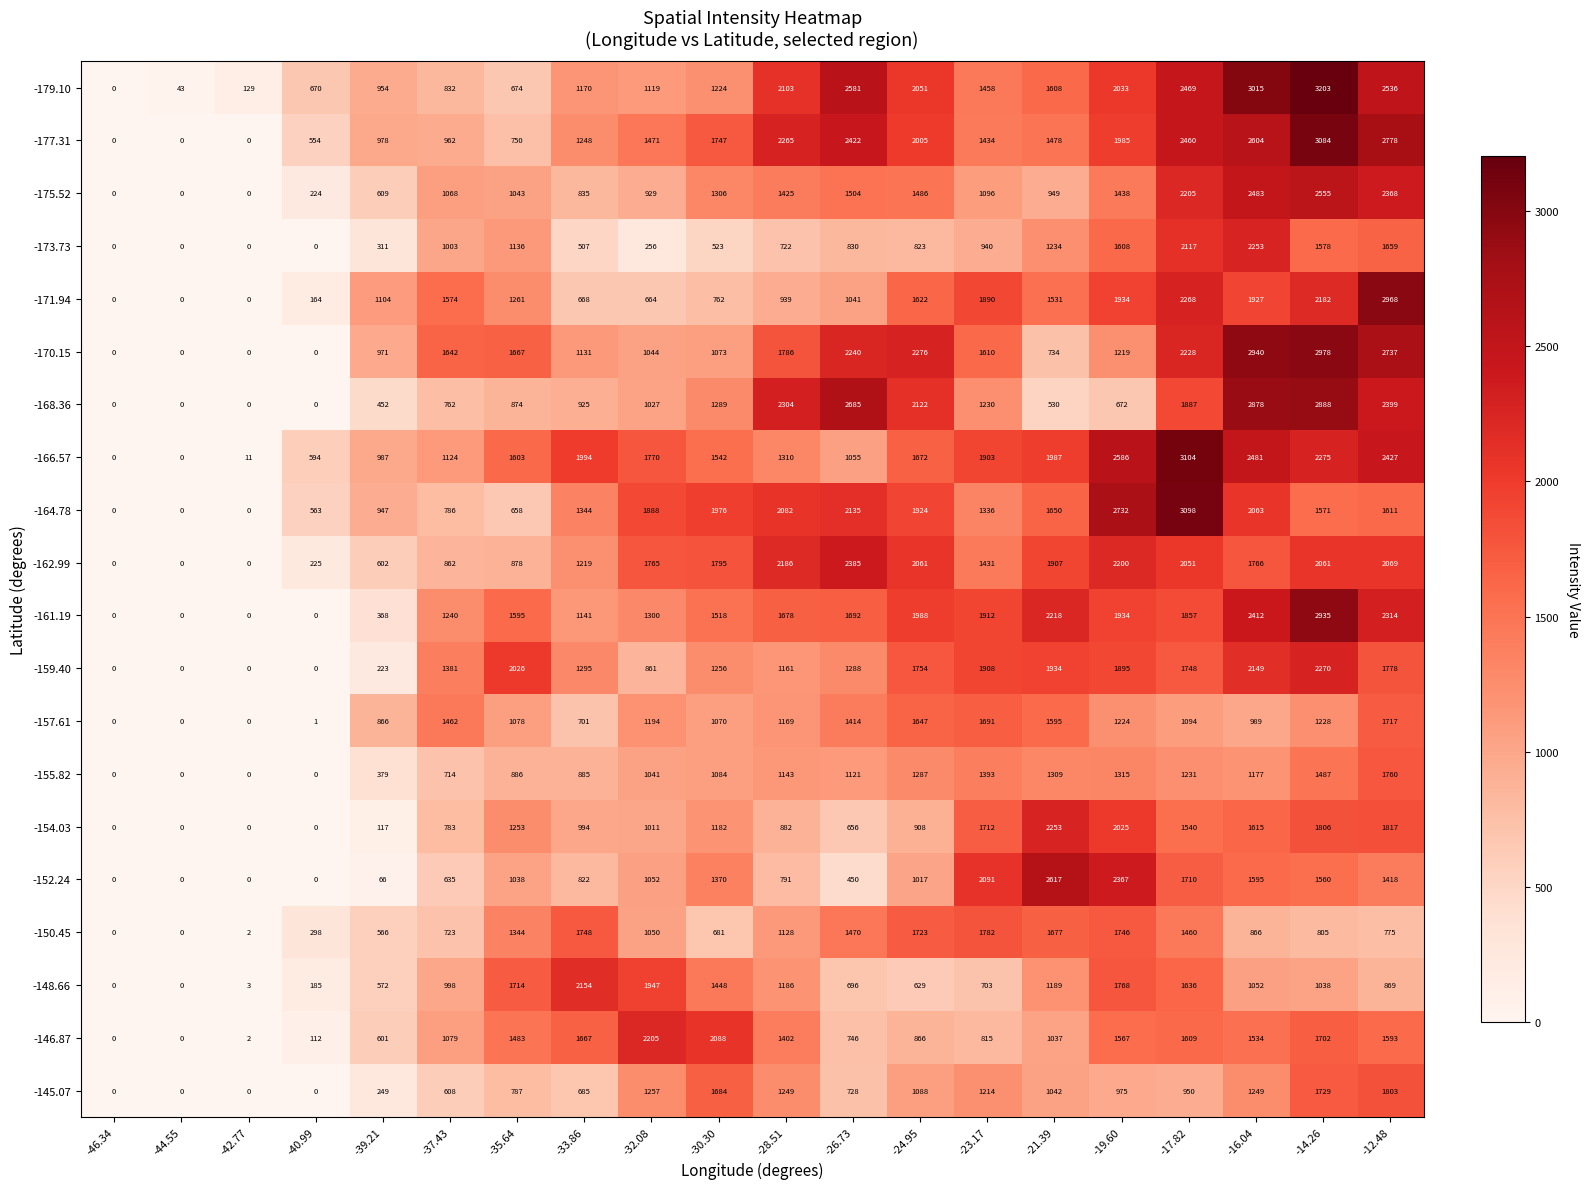

Is it true that -166.57 equals 2102 at -17.82?

False